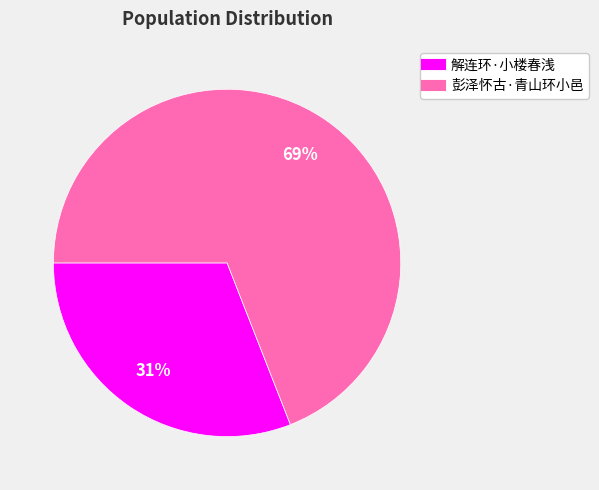

Rank the categories by value from highest to lowest.

彭泽怀古·青山环小邑, 解连环·小楼春浅